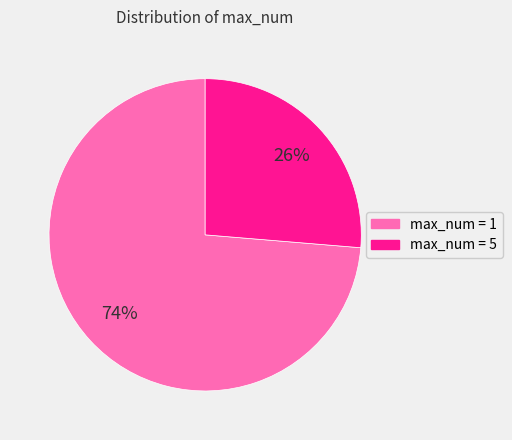

To the nearest percent, what is the average slice percentage?

50%